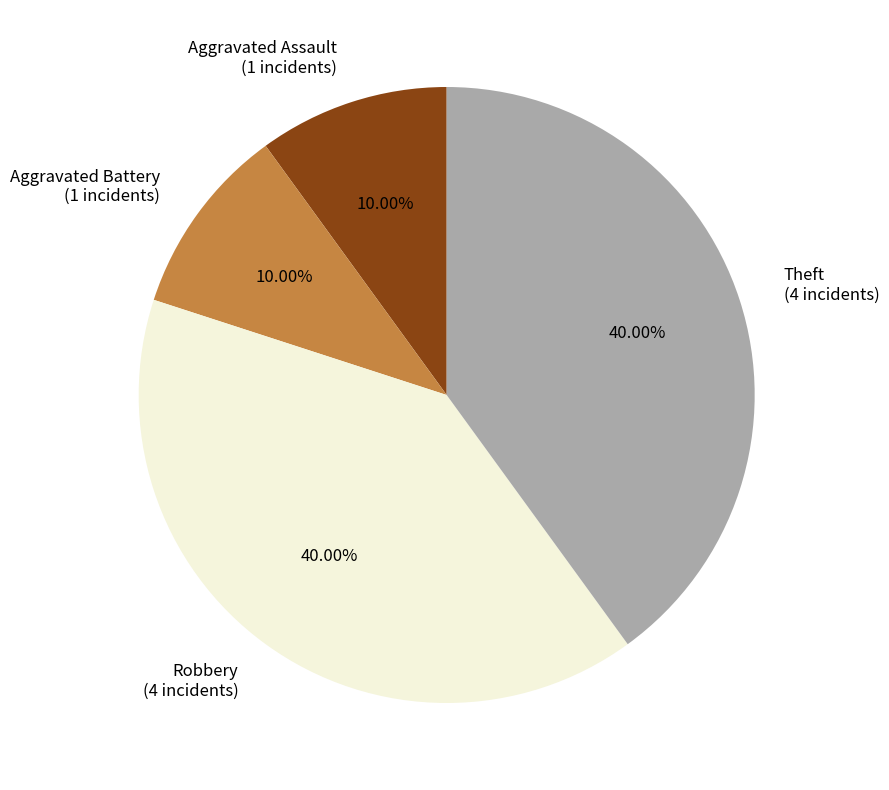

What portion of the pie excludes Theft?

60.0%